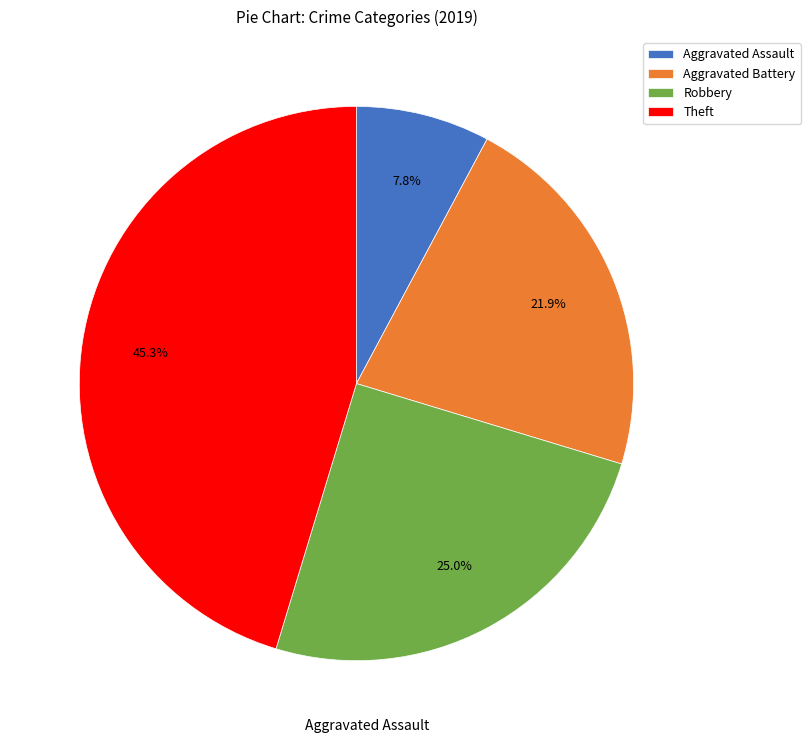

What percentage is the Theft slice, to the nearest percent?

45%